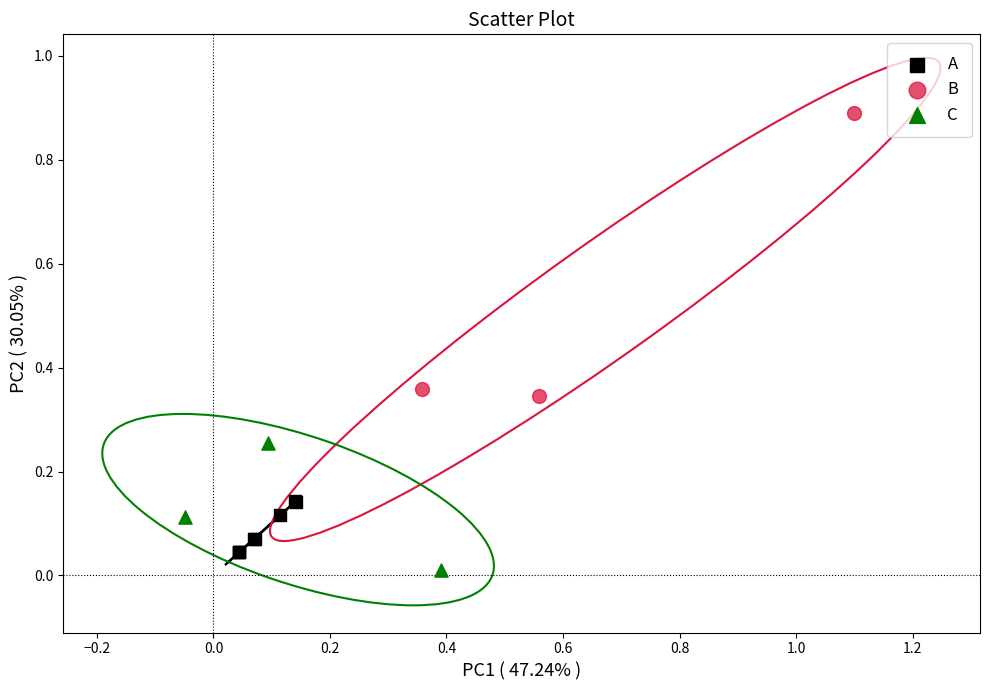

Which series has the largest Y range (max minus min)?

B